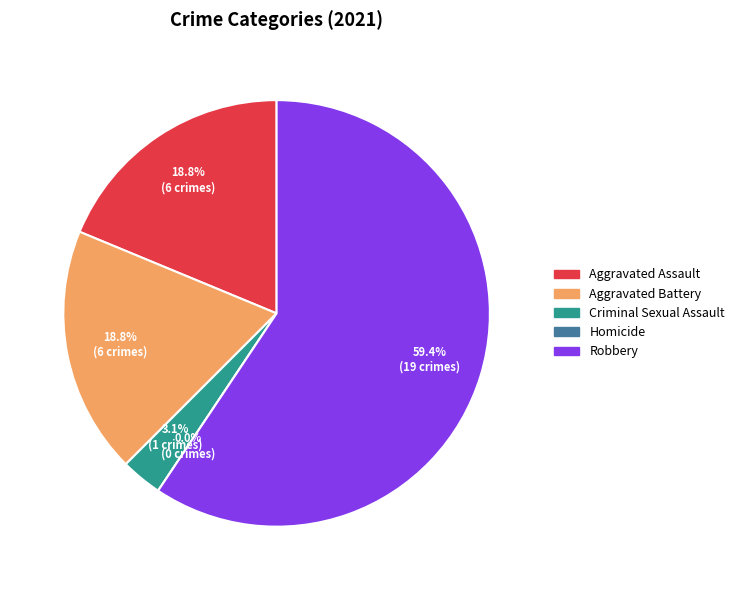

To the nearest percent, what is the combined percentage of Robbery and Criminal Sexual Assault?

62%